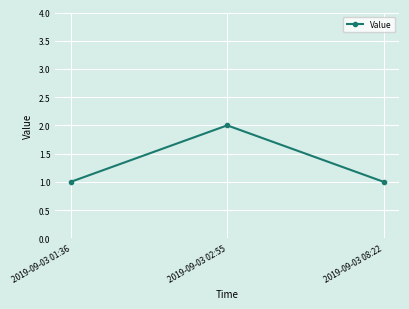

True or false: the data shows 1 at 2019-09-03 08:22.

True